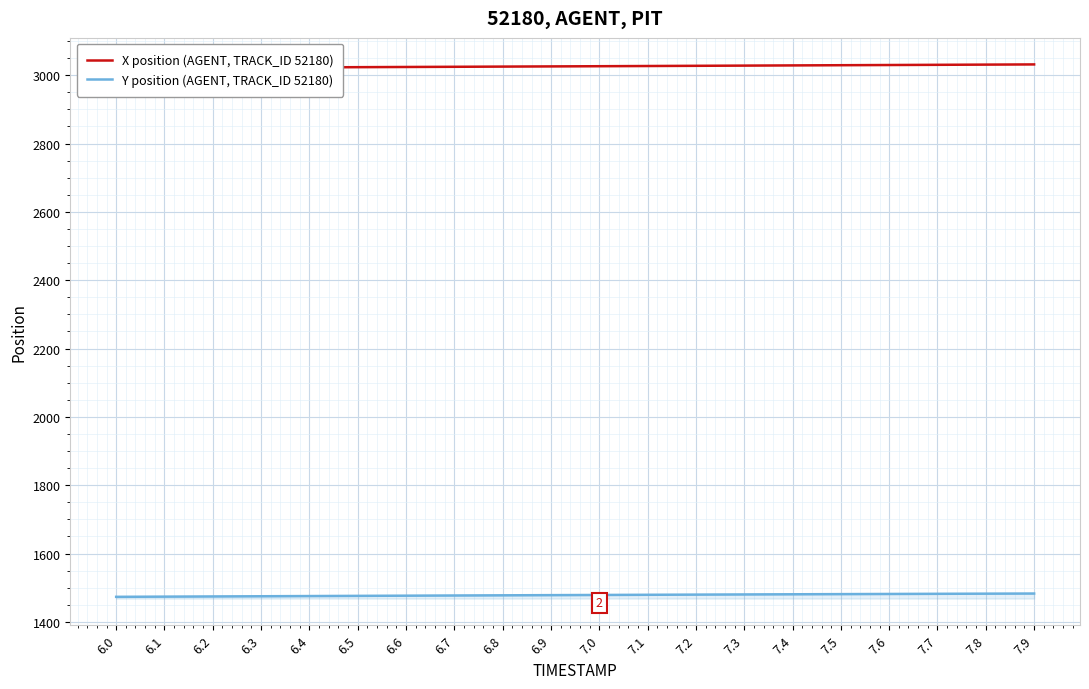

Count the number of categories in the chart.

20